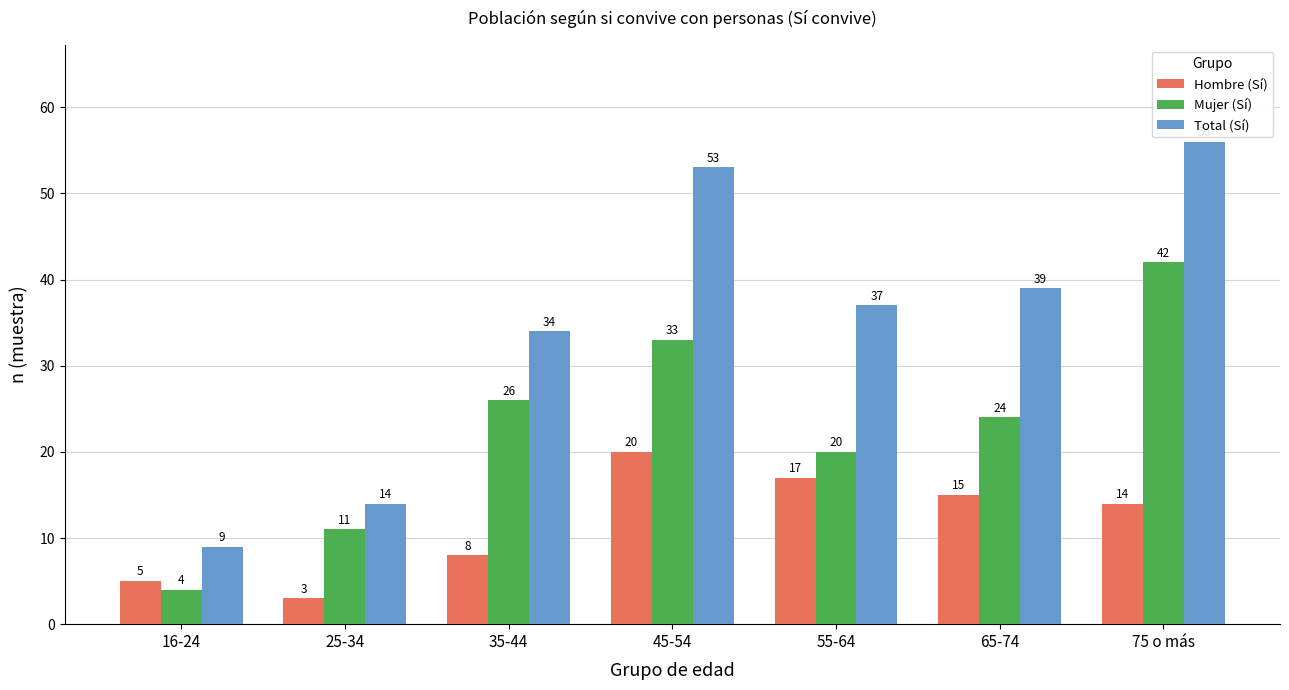

How many bars are there in each group?

3